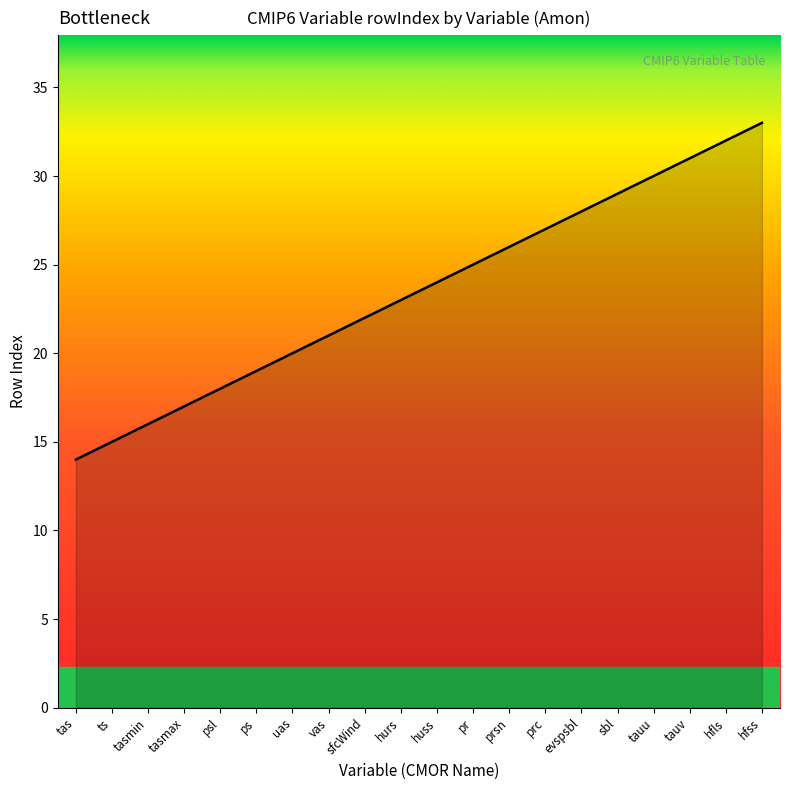

Reading left to right, transcribe all the data shown in this chart.

tas=14	ts=15	tasmin=16	tasmax=17	psl=18	ps=19	uas=20	vas=21	sfcWind=22	hurs=23	huss=24	pr=25	prsn=26	prc=27	evspsbl=28	sbl=29	tauu=30	tauv=31	hfls=32	hfss=33